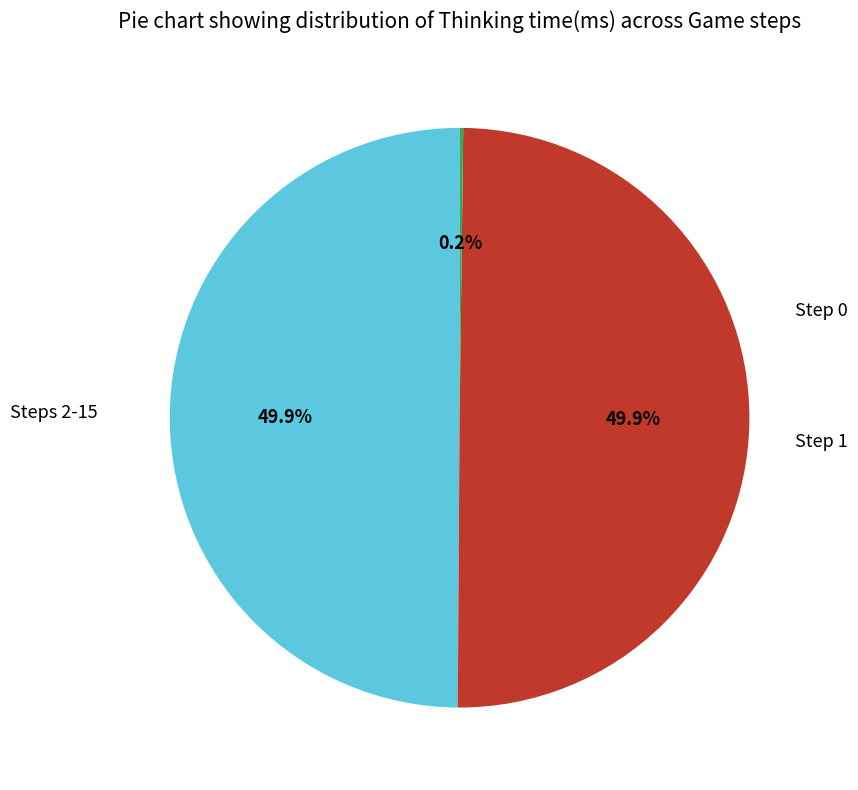

Which slice is the largest?

Step 0